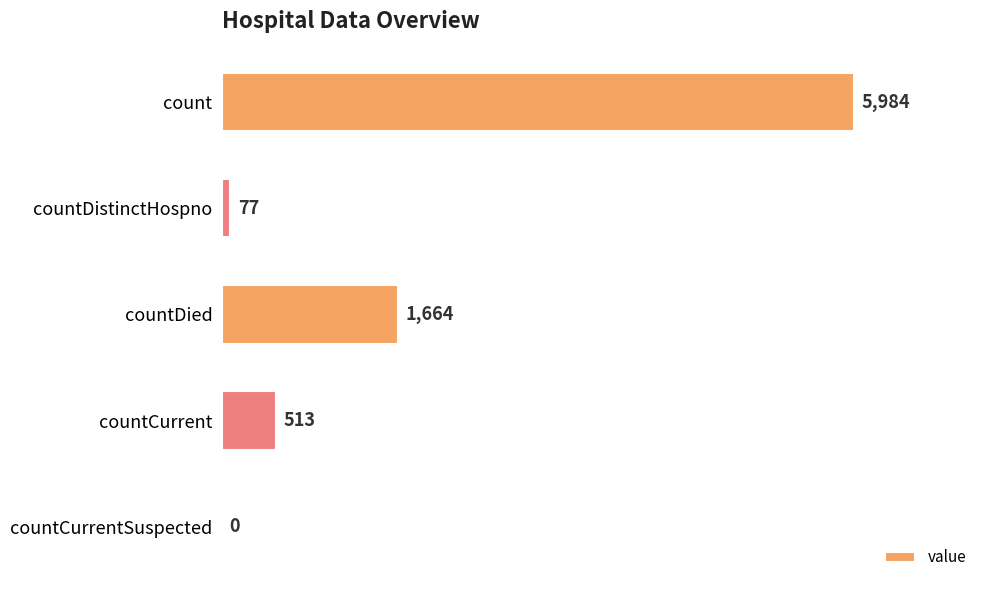

What is the average value?

1648